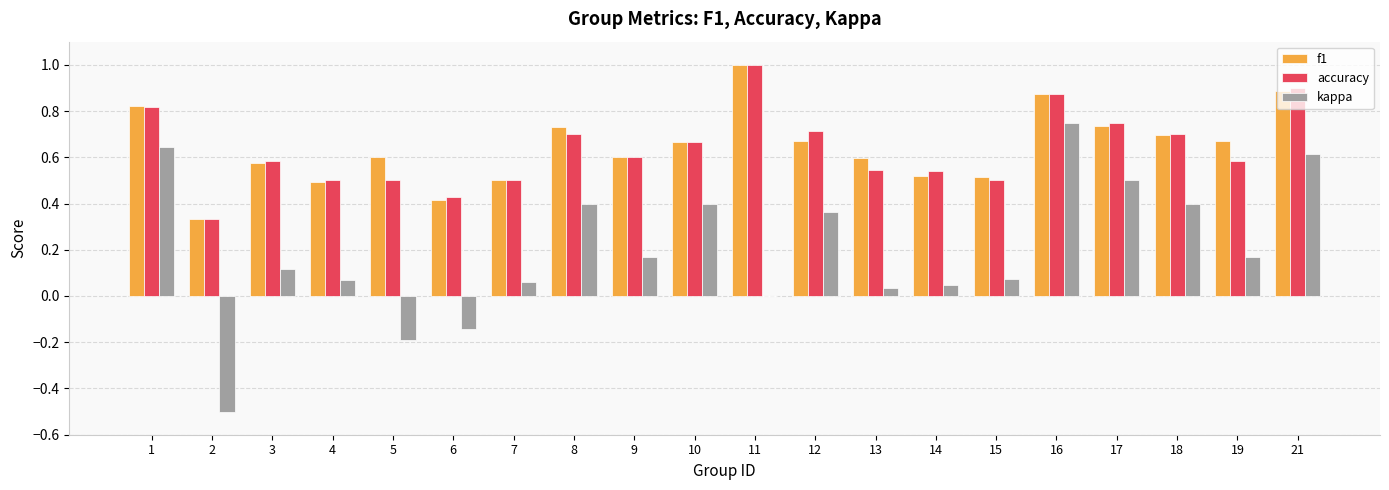

Are the bars horizontal?

No